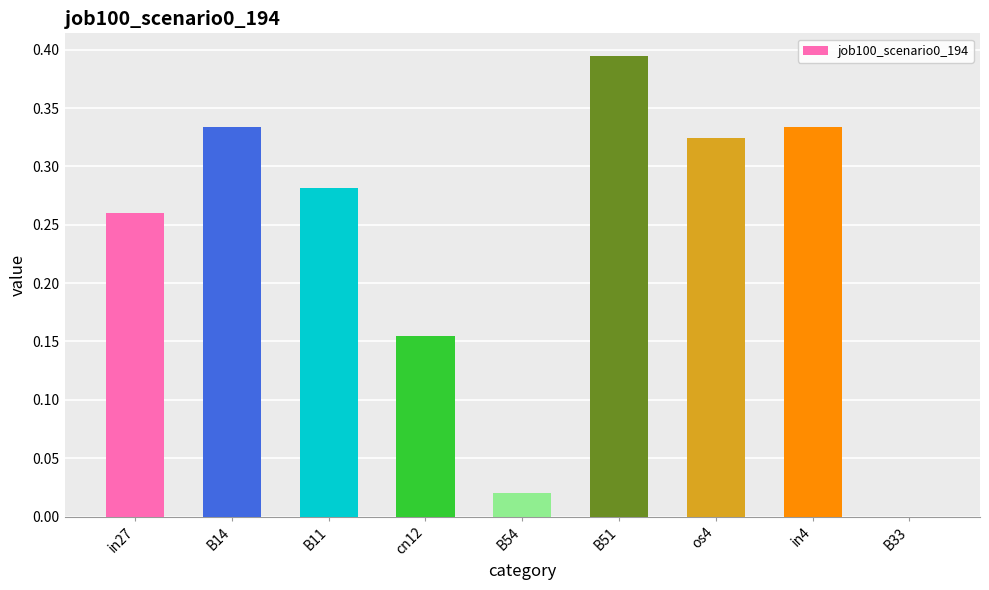

What is the sum of the values at B51 and in4?

0.7